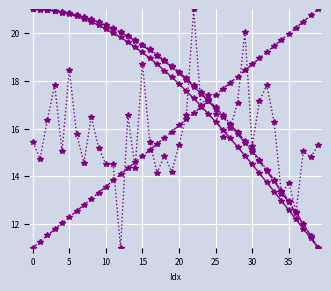

Reading left to right, what are all the values shown in this chart?

NMR_signal(mean): 21.0	21.0	21.0	20.9	20.9	20.8	20.7	20.6	20.5	20.3	20.2	20.0	19.8	19.6	19.4	19.2	18.9	18.7	18.4	18.2	17.9	17.6	17.3	16.9	16.6	16.3	15.9	15.6	15.2	14.9	14.5	14.1	13.7	13.4	13.0	12.6	12.2	11.8	11.4	11.0
Gradient: 11.0	11.3	11.5	11.8	12.0	12.3	12.5	12.8	13.1	13.3	13.6	13.8	14.1	14.3	14.6	14.8	15.1	15.4	15.6	15.9	16.1	16.4	16.6	16.9	17.2	17.4	17.7	17.9	18.2	18.4	18.7	18.9	19.2	19.5	19.7	20.0	20.2	20.5	20.7	21.0
NMR_signal(noise): 15.4	14.7	16.4	17.8	15.0	18.4	15.8	14.6	16.5	15.2	14.5	14.5	11.0	16.6	14.3	18.7	15.4	14.1	14.9	14.2	15.3	16.6	21.0	17.0	17.4	16.6	15.6	16.0	17.1	20.1	15.3	17.2	17.8	16.3	13.2	13.7	12.5	15.1	14.8	15.3
SAT_lhs(mean): 21.0	21.0	21.0	20.9	20.9	20.8	20.8	20.7	20.6	20.5	20.3	20.2	20.0	19.9	19.7	19.5	19.3	19.1	18.8	18.6	18.3	18.0	17.8	17.5	17.2	16.8	16.5	16.1	15.8	15.4	15.0	14.6	14.2	13.8	13.3	12.9	12.4	12.0	11.5	11.0
SAT_rhs: 21.0	21.0	21.0	20.9	20.9	20.8	20.8	20.7	20.6	20.5	20.3	20.2	20.1	19.9	19.7	19.5	19.3	19.1	18.9	18.6	18.4	18.1	17.8	17.5	17.2	16.9	16.6	16.2	15.8	15.5	15.1	14.7	14.3	13.8	13.4	12.9	12.5	12.0	11.5	11.0